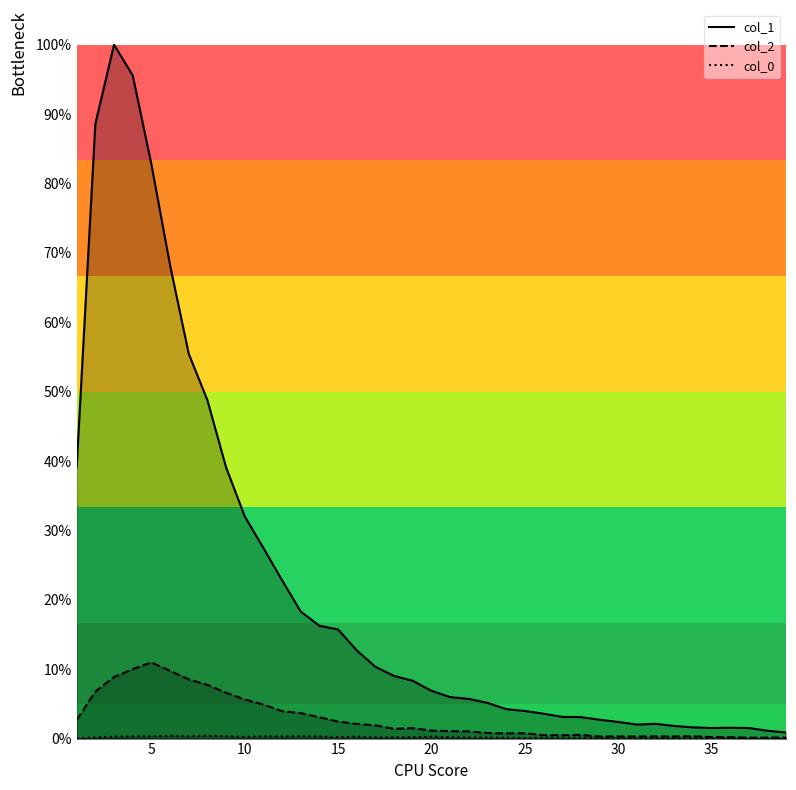

How many interior local valleys does the col_2 series have?

6